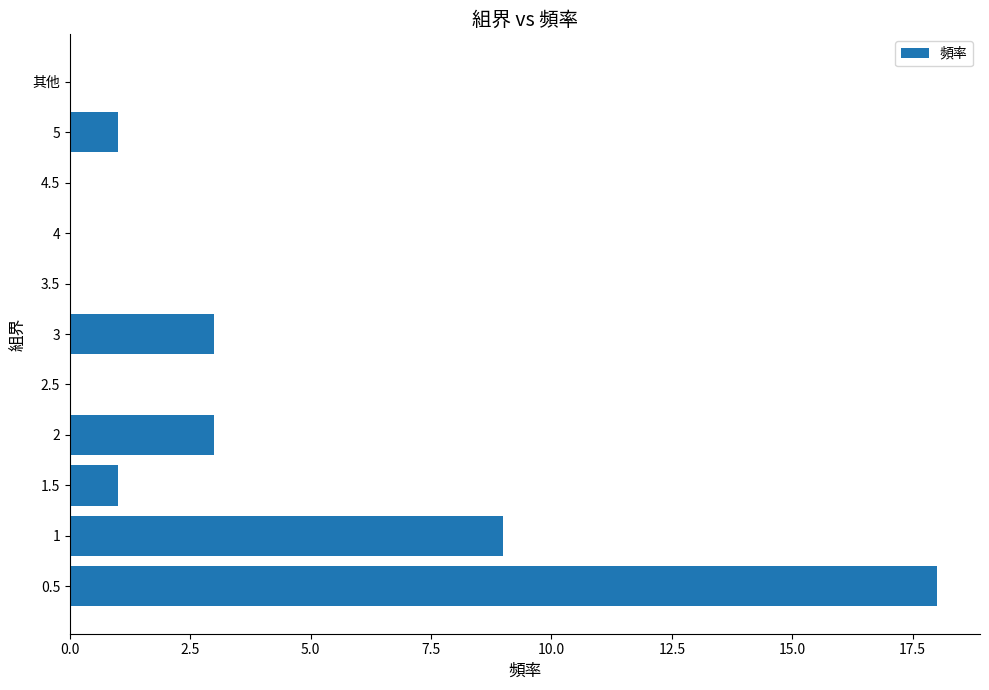

Reading bottom to top, what are all the values shown in this chart?

0.5=18	1=9	1.5=1	2=3	2.5=0	3=3	3.5=0	4=0	4.5=0	5=1	其他=0